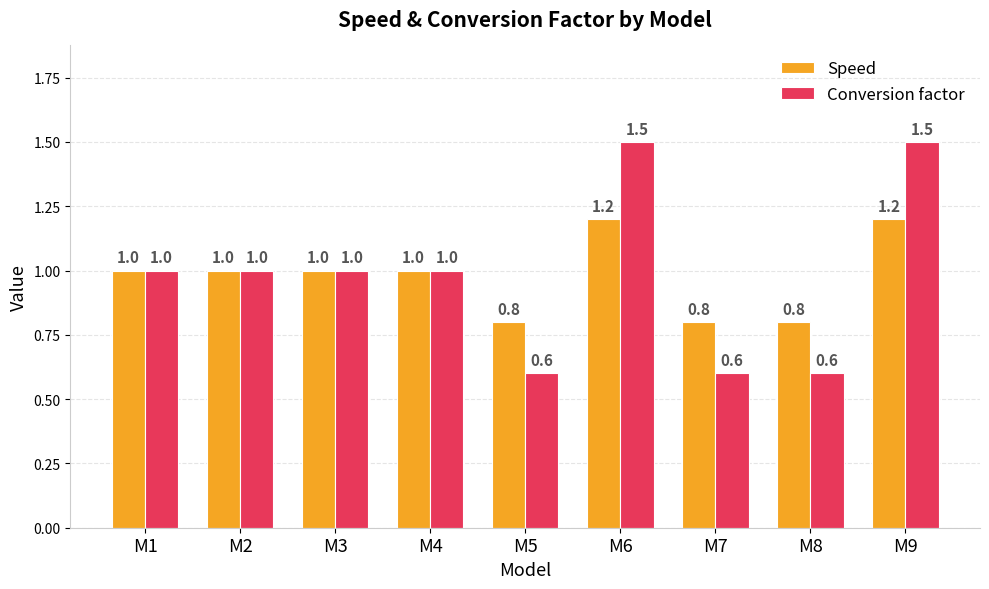

Are the bars grouped side by side (vs. stacked)?

Yes